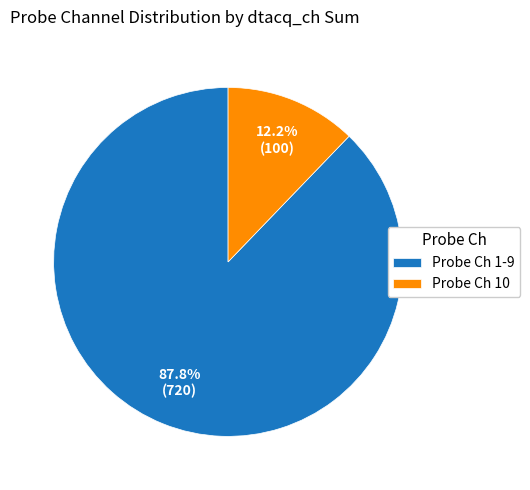

Which has a higher value, Probe Ch 1-9 or Probe Ch 10?

Probe Ch 1-9